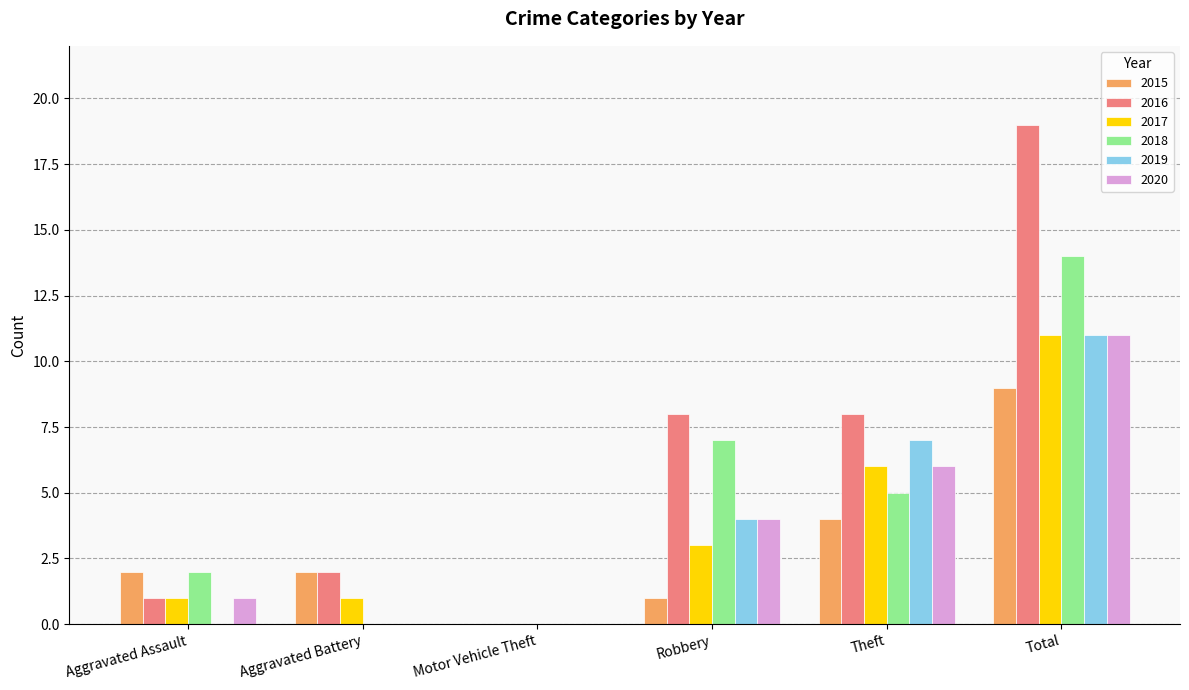

Reading right to left, transcribe all the data shown in this chart.

2015: Total=9	Theft=4	Robbery=1	Motor Vehicle Theft=0	Aggravated Battery=2	Aggravated Assault=2
2016: Total=19	Theft=8	Robbery=8	Motor Vehicle Theft=0	Aggravated Battery=2	Aggravated Assault=1
2017: Total=11	Theft=6	Robbery=3	Motor Vehicle Theft=0	Aggravated Battery=1	Aggravated Assault=1
2018: Total=14	Theft=5	Robbery=7	Motor Vehicle Theft=0	Aggravated Battery=0	Aggravated Assault=2
2019: Total=11	Theft=7	Robbery=4	Motor Vehicle Theft=0	Aggravated Battery=0	Aggravated Assault=0
2020: Total=11	Theft=6	Robbery=4	Motor Vehicle Theft=0	Aggravated Battery=0	Aggravated Assault=1